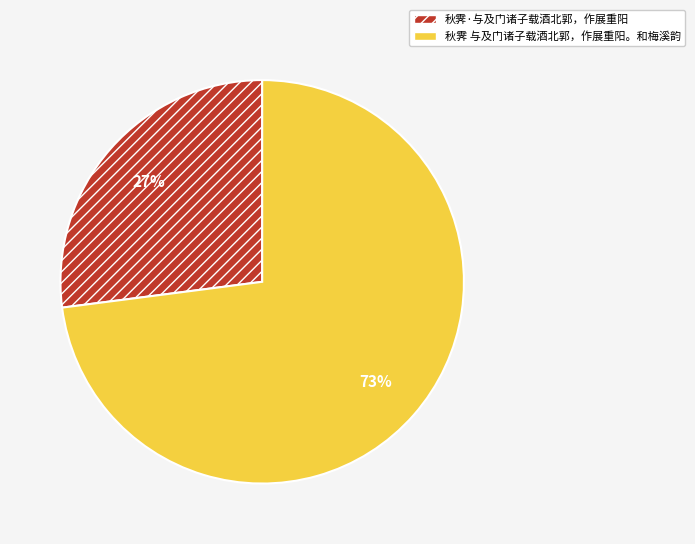

What is the largest slice in the pie chart?

秋霁 与及门诸子载酒北郭，作展重阳。和梅溪韵